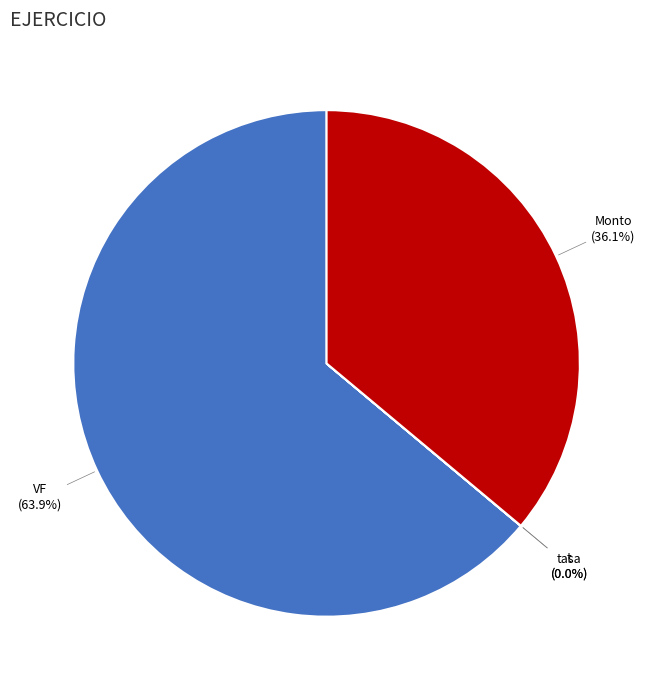

Is there a majority slice in this chart?

Yes